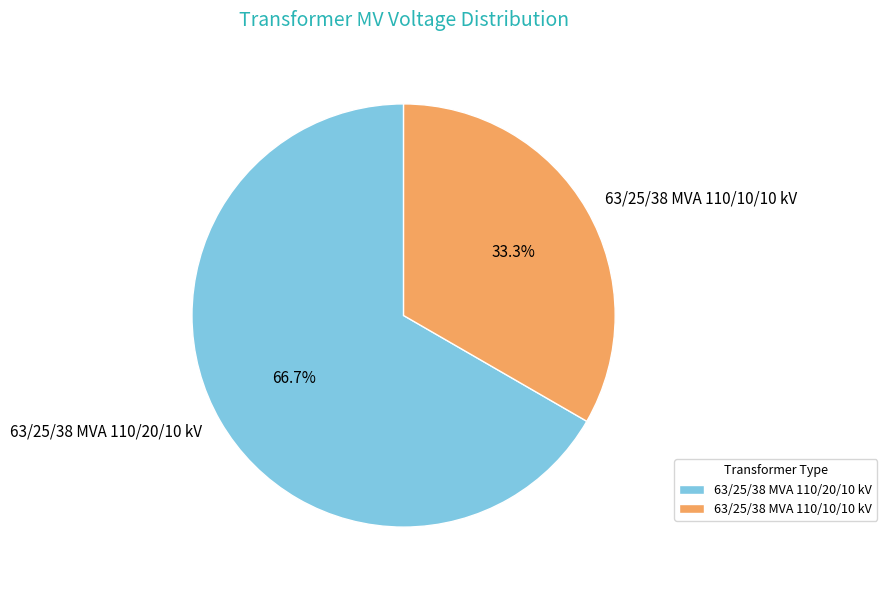

To the nearest percent, what percentage of the pie is 63/25/38 MVA 110/10/10 kV?

33%